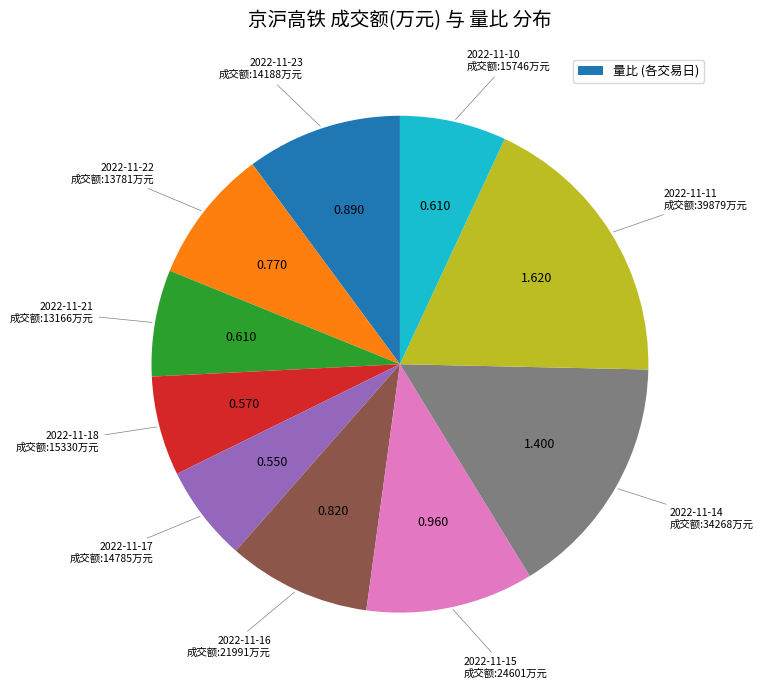

Is there a majority slice in this chart?

No